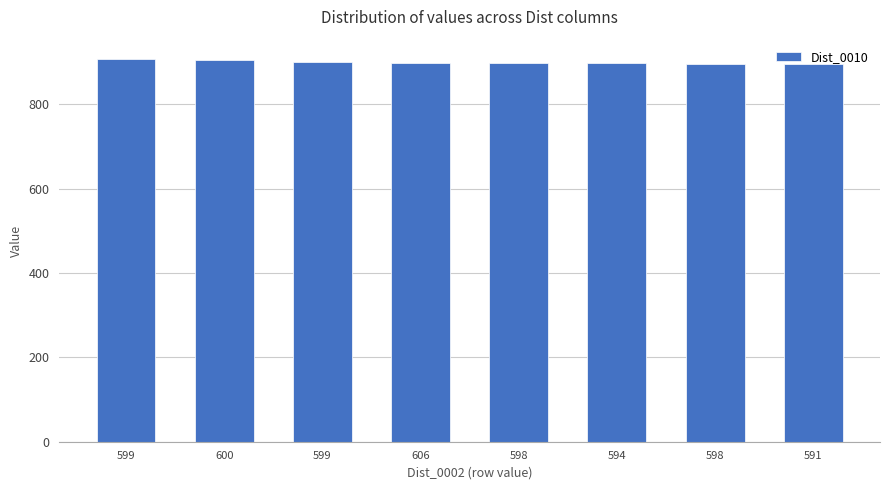

Count the number of data series in this chart.

1